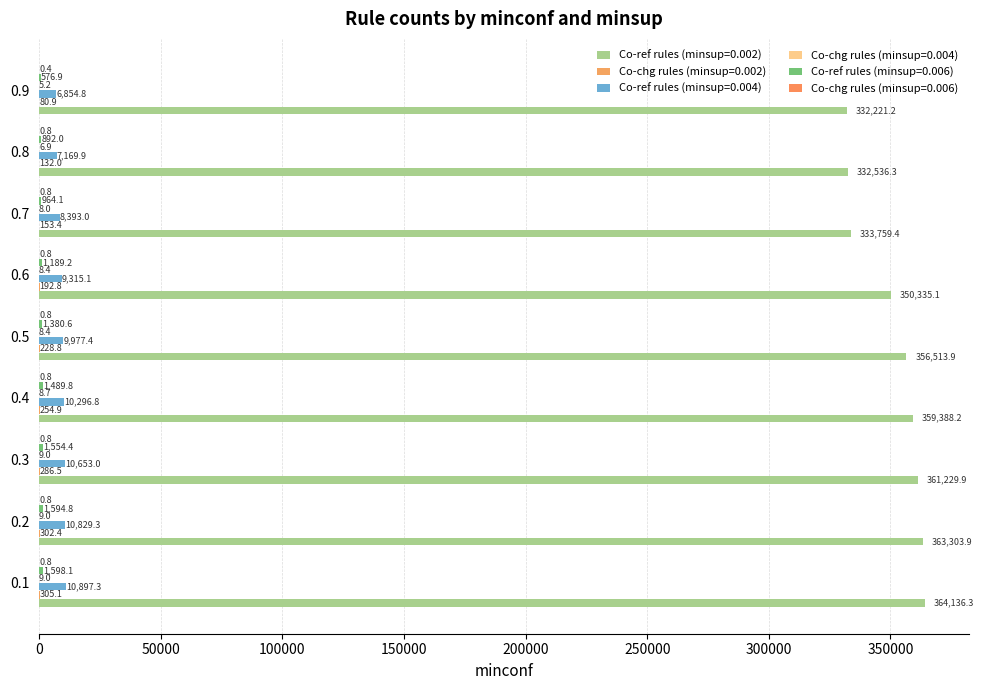

What is the maximum value shown in the chart?

364136.3